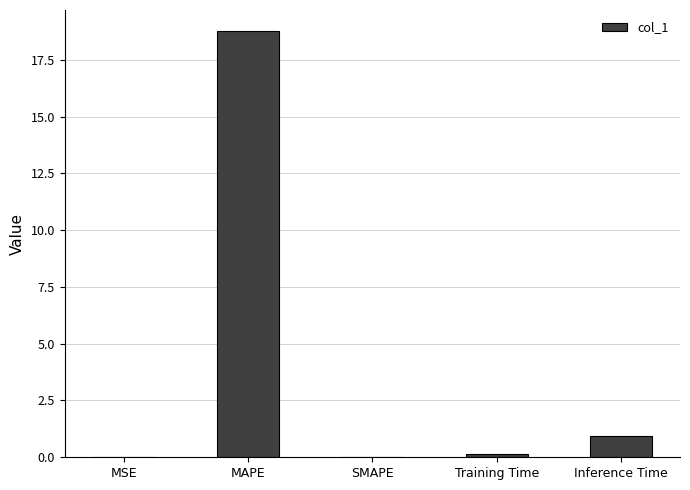

What is the average value?

4.0